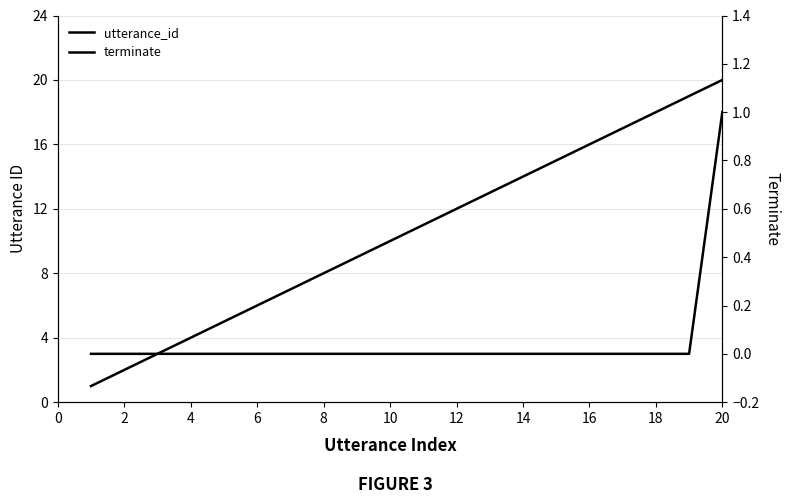

The value of terminate at 12 is 0. True or false?

True